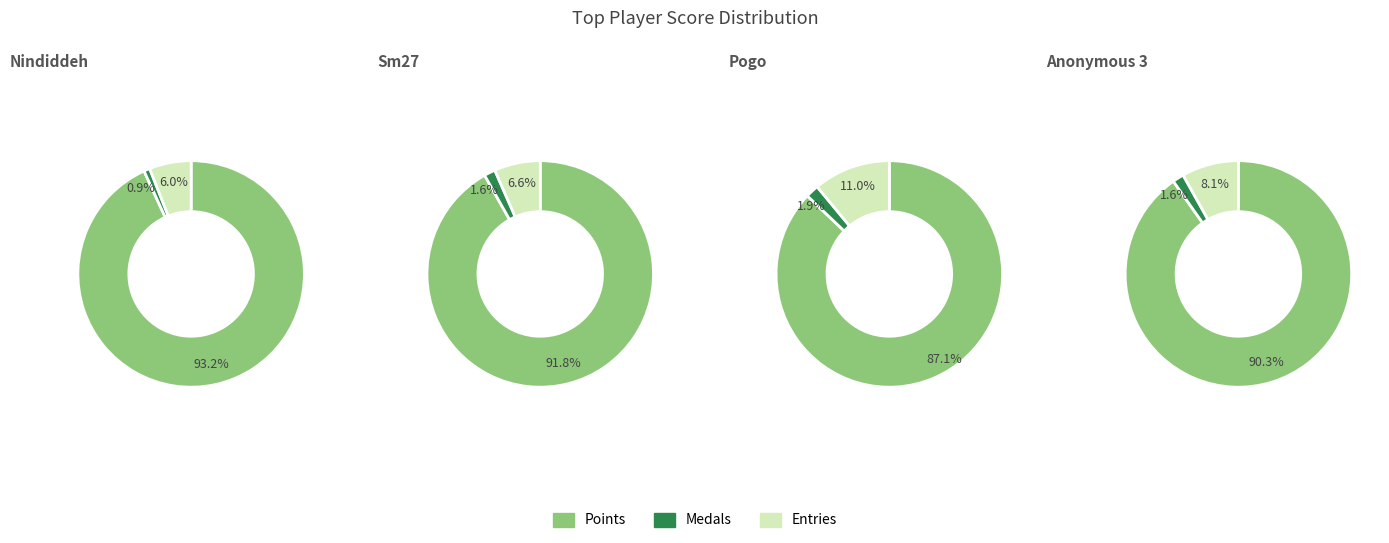

To the nearest percent, what percentage of the pie is 8?

8%